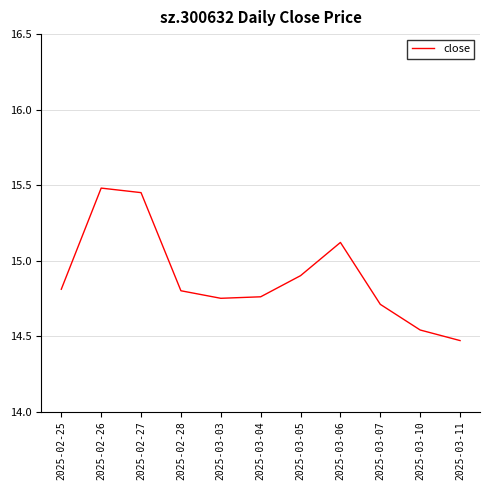

What is the ratio of the value at 2025-03-05 to the value at 2025-02-27?

1.0